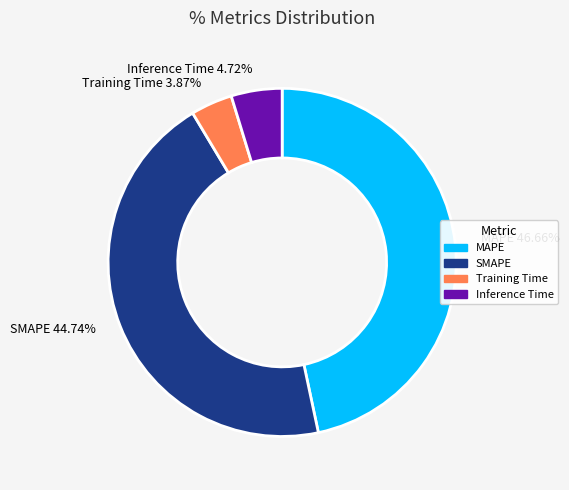

To the nearest percent, what is the combined percentage of Training Time and Inference Time?

9%